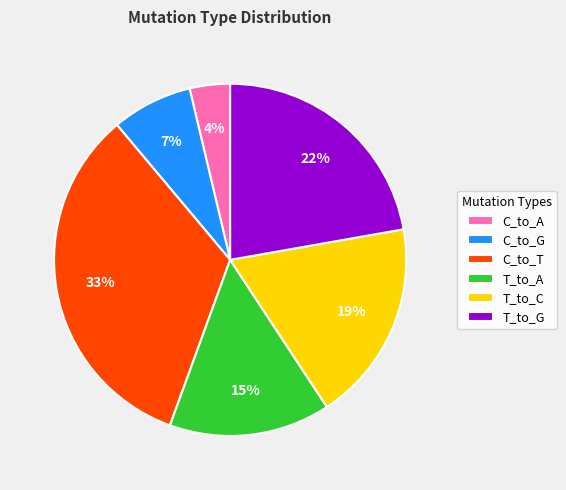

Which category has the biggest portion of the pie?

C_to_T